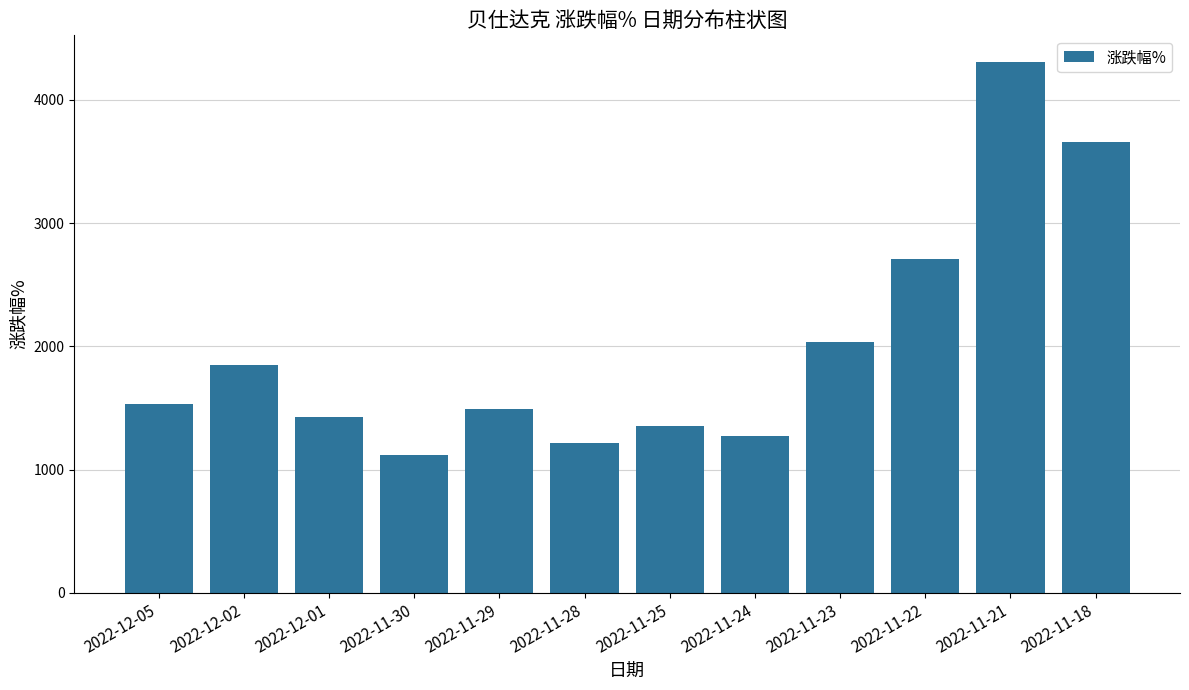

Does the chart contain any negative values?

No